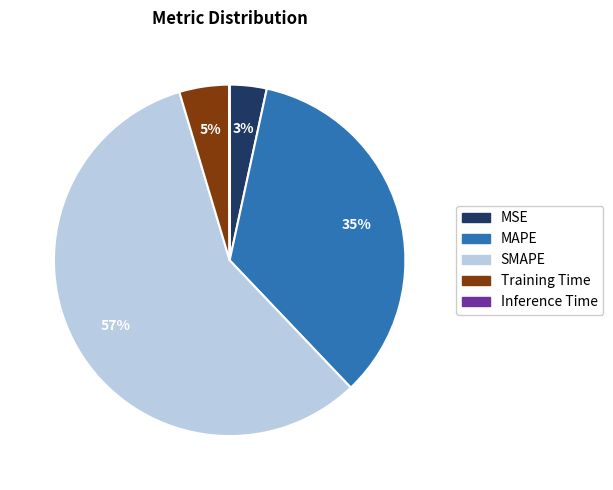

The Training Time slice represents 14% of the pie. True or false?

False